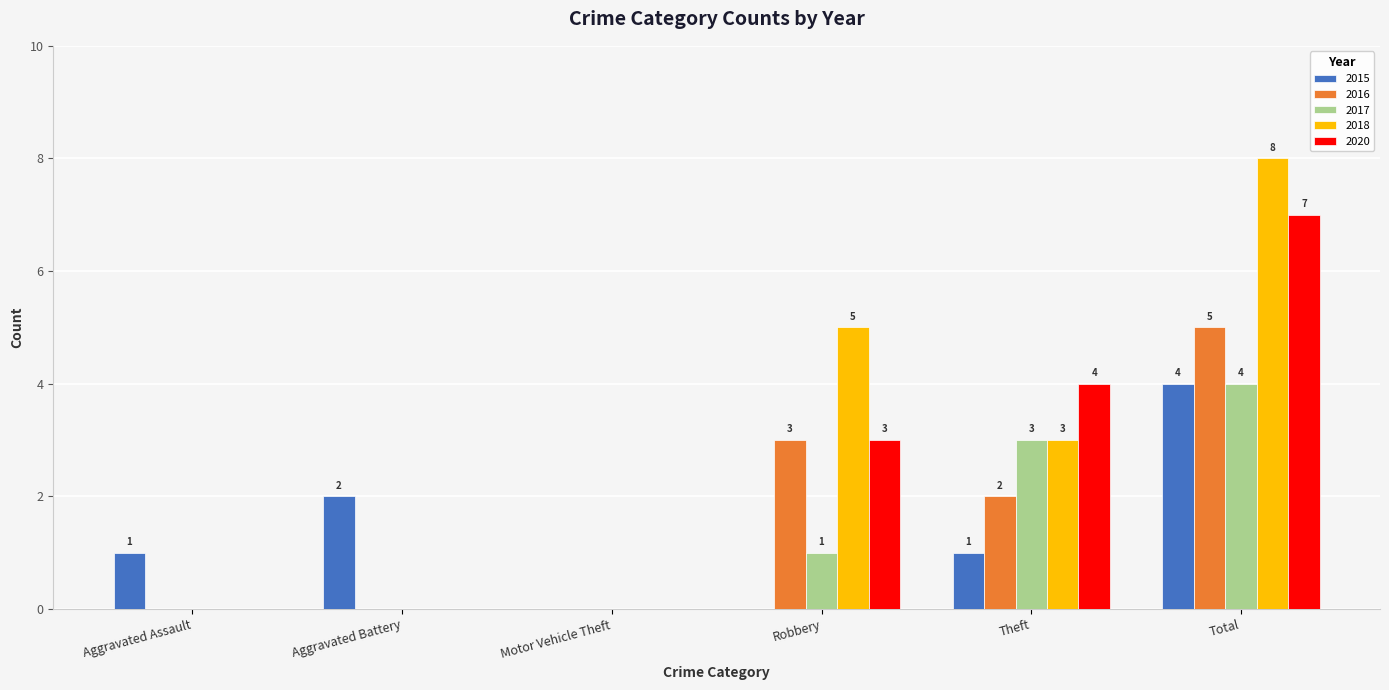

How many 2015 values are between 0 and 2?

5